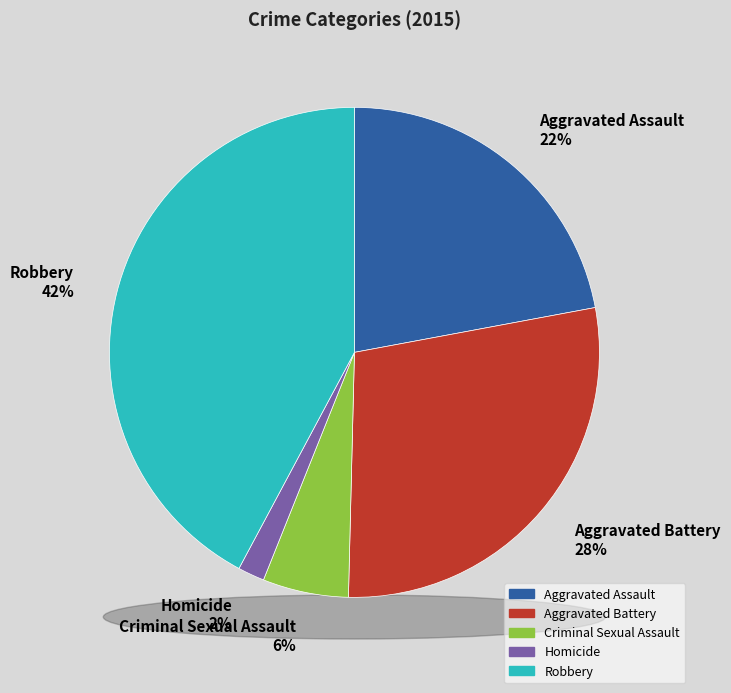

The Aggravated Battery slice represents 22% of the pie. True or false?

False